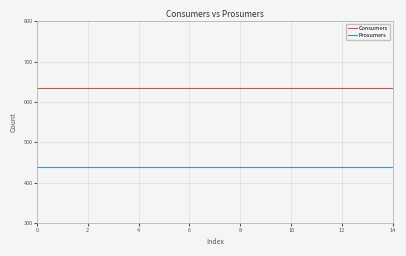

Which series has the largest total across all categories?

Consumers